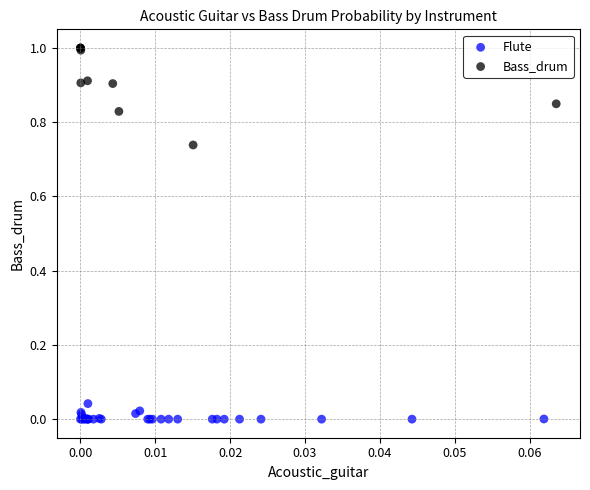

Which series contains the lowest Y value?

Flute